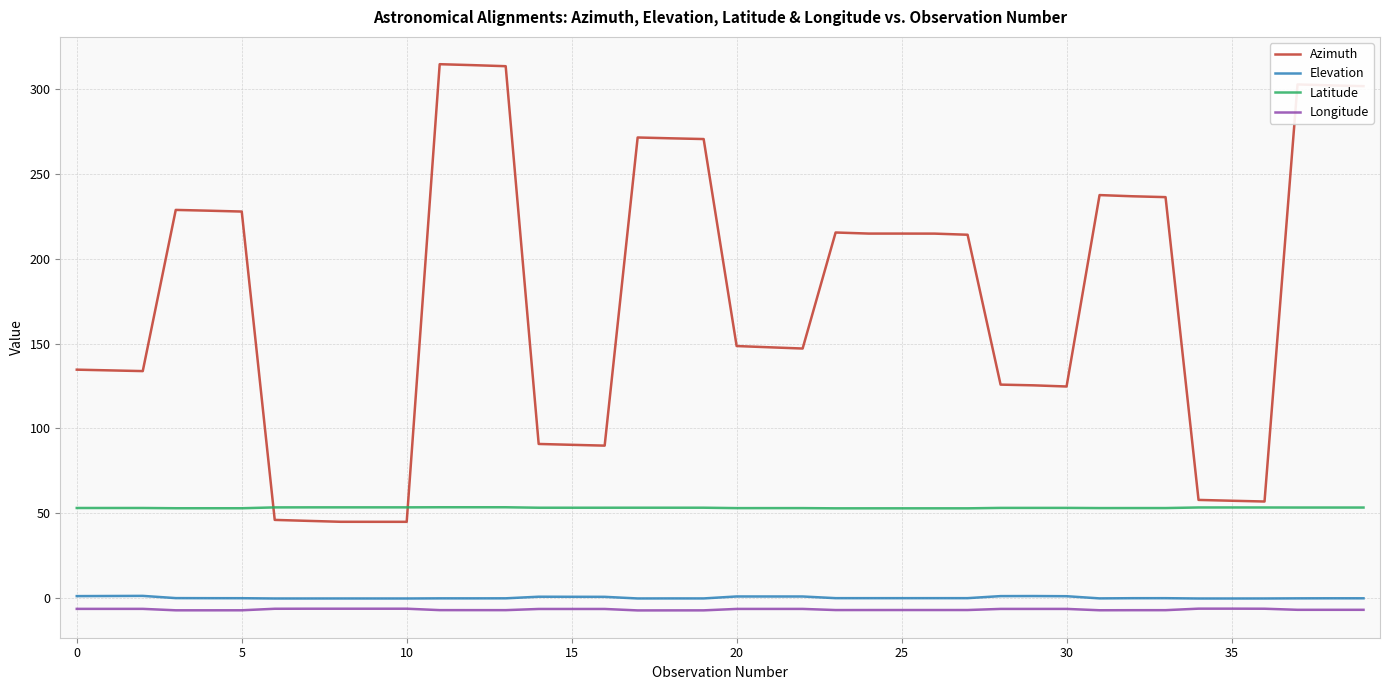

Which series has the widest spread of values?

Azimuth